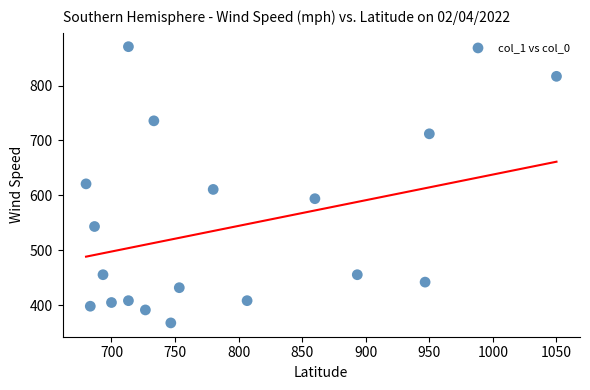

What is the range of Y values (max minus min)?

502.9